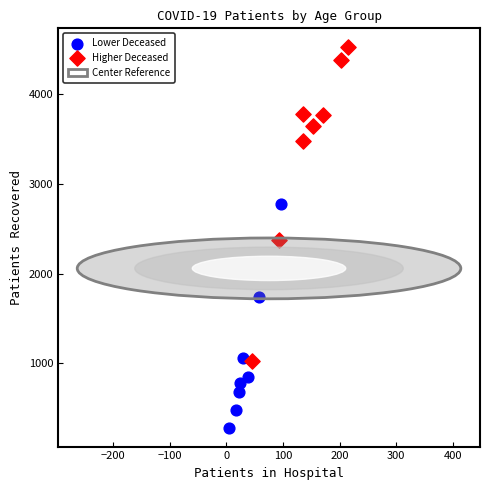

Which series reaches the maximum Y coordinate?

Higher Deceased